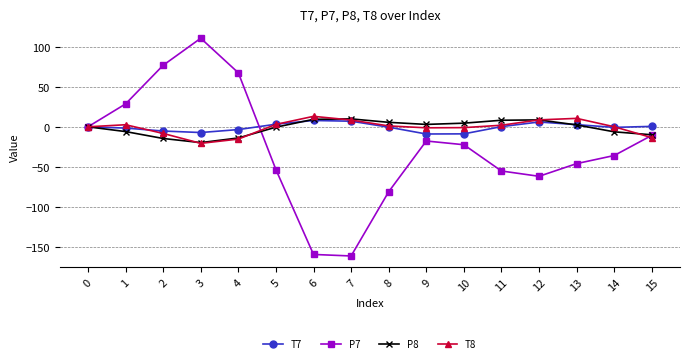

The P8 series shows -6.3 at 14. True or false?

True